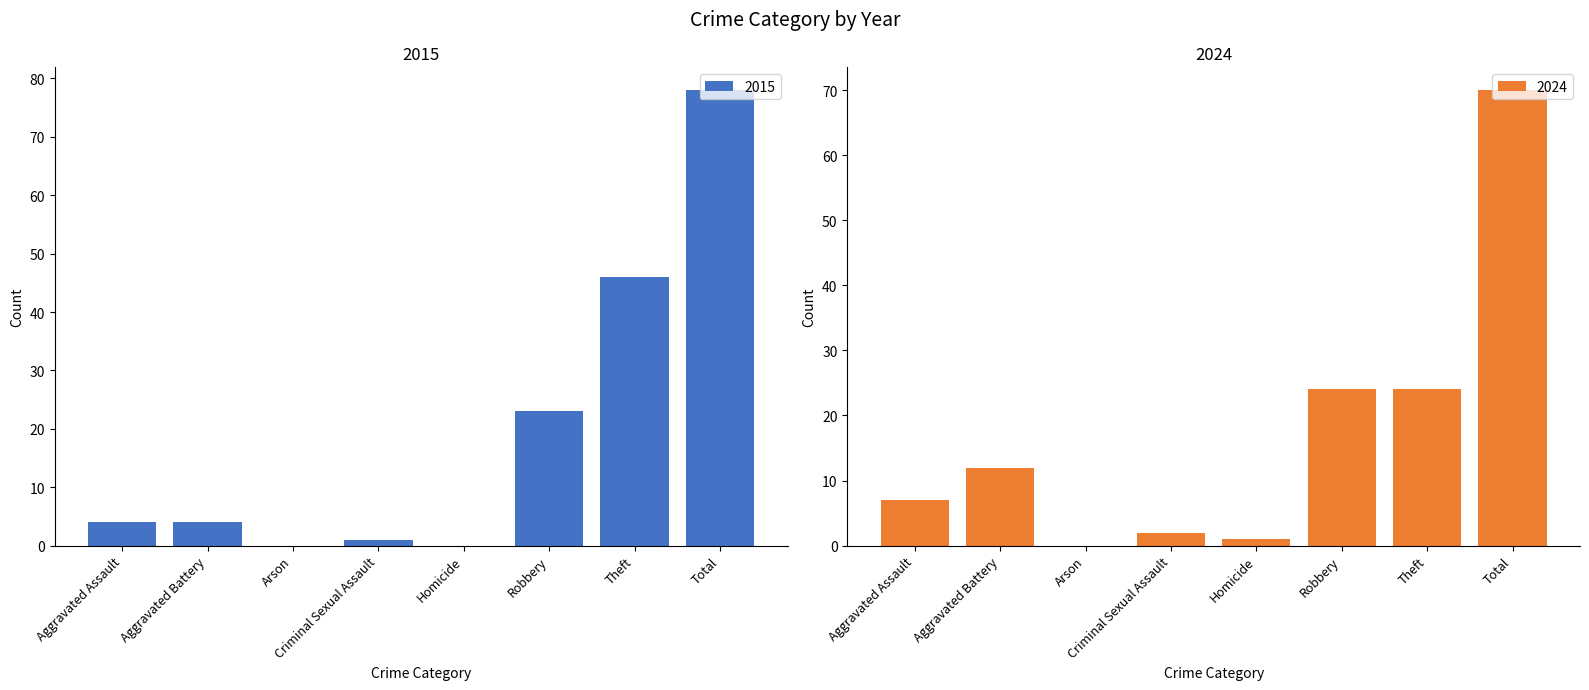

True or false: 2015 has a value of 4 at Aggravated Assault.

True